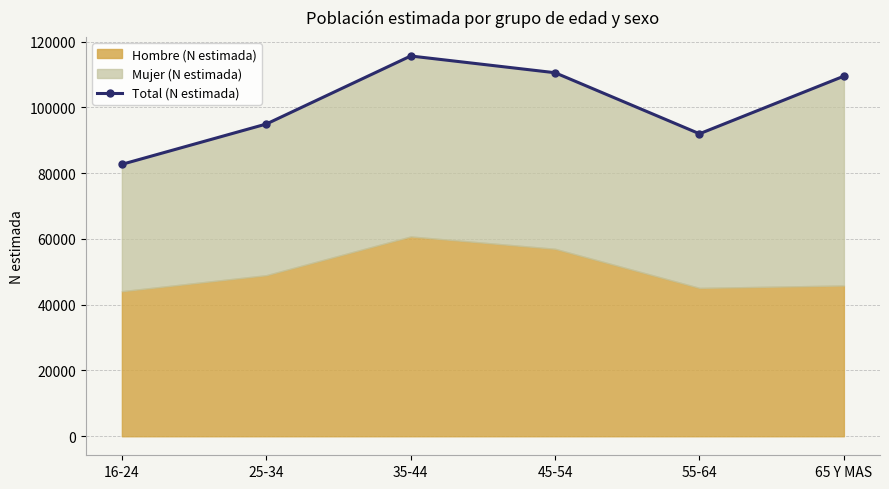

At which label is the value closest to 99145?

25-34